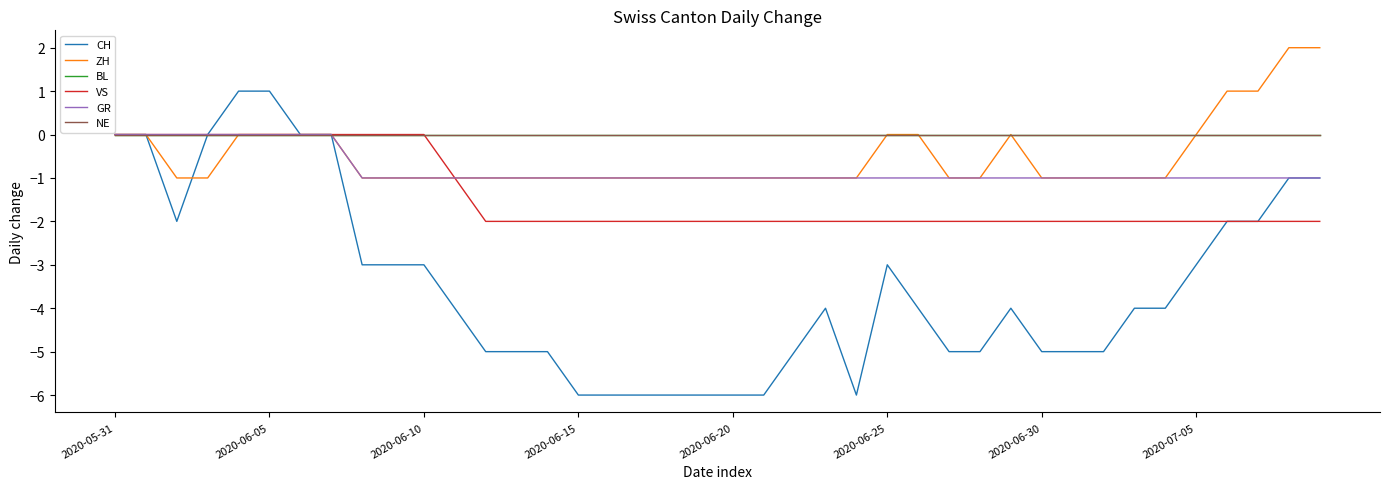

True or false: VS and BL intersect in this chart.

False